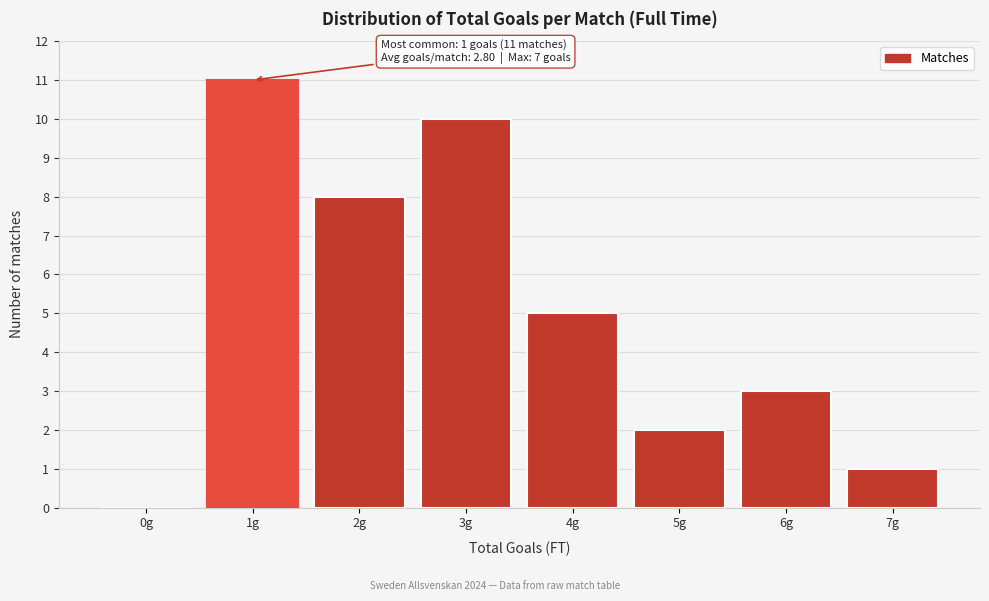

Which range on the x-axis has the tallest bar?

0.5 to 1.5